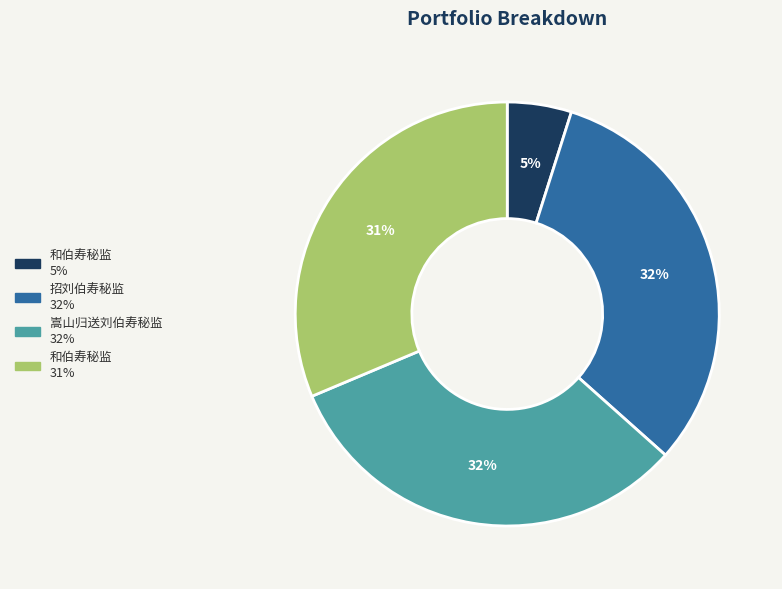

Is there any slice that represents more than half of the pie?

No